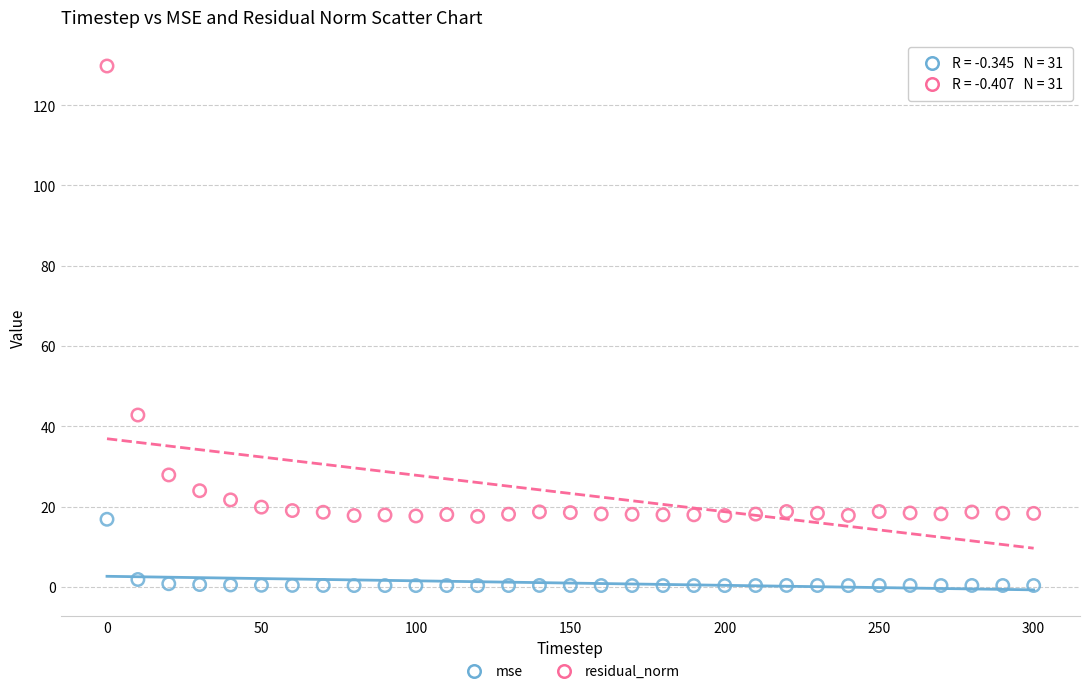

Which series contains the highest Y value?

residual_norm